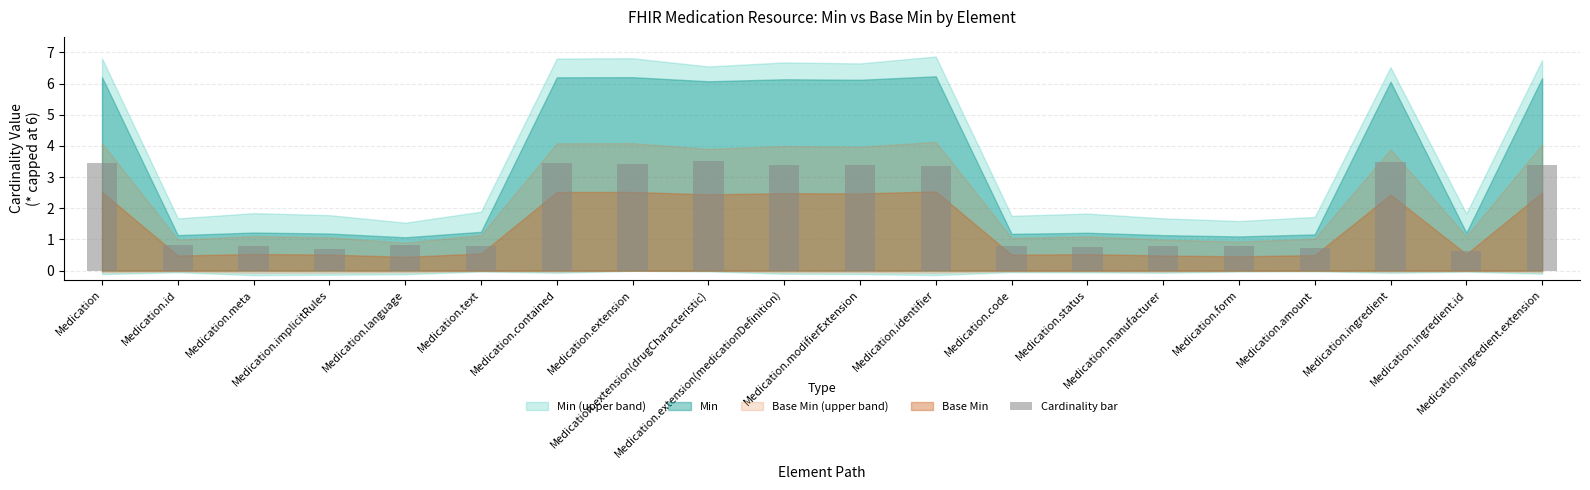

What position from the left is Medication.language?

5